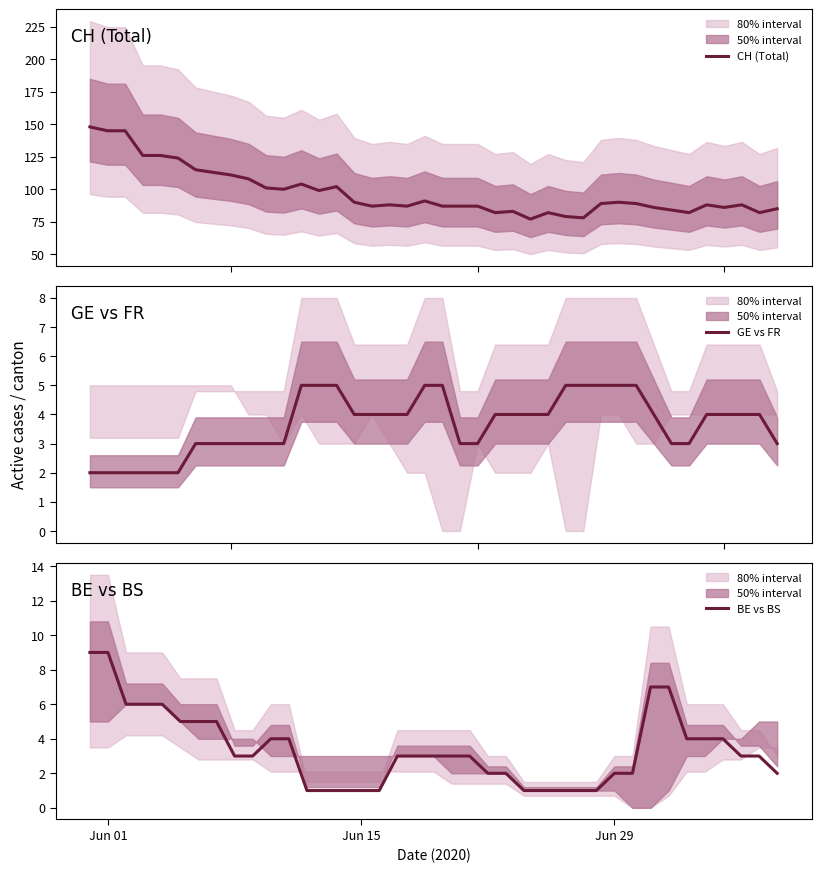

What is the minimum value for CH (Total)?

77